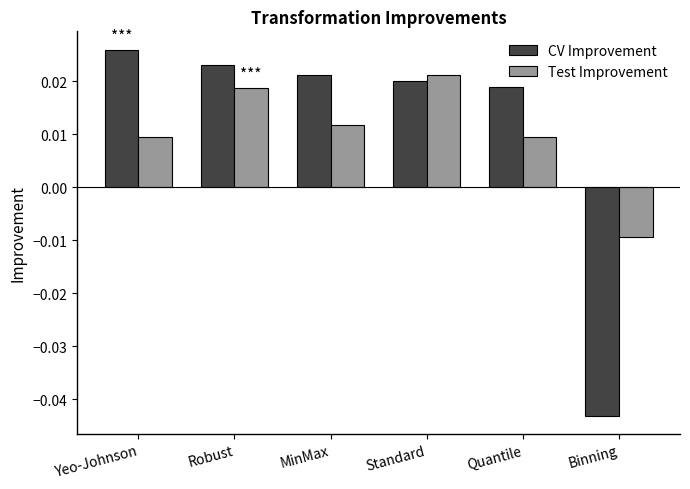

Which series has the largest total across all categories?

CV Improvement